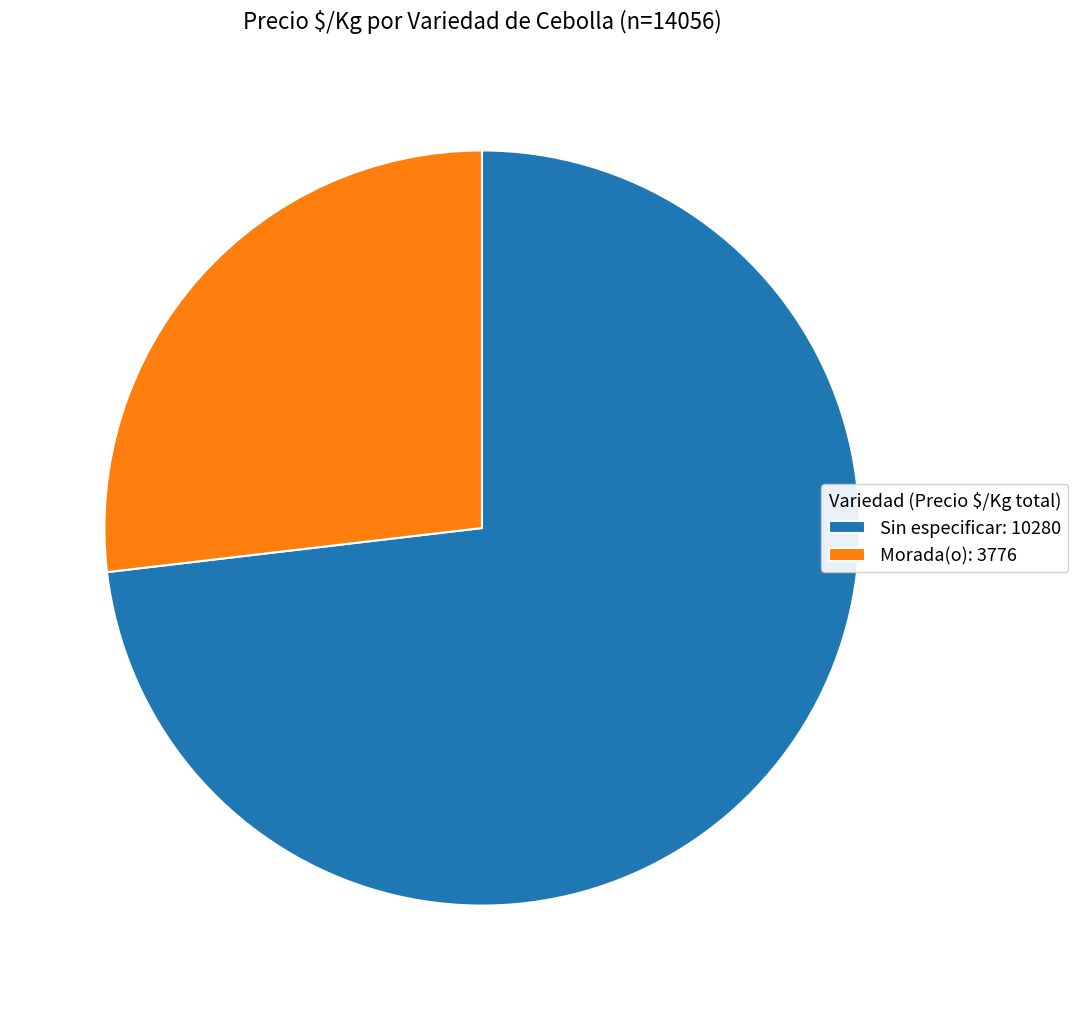

Between Sin especificar: 10280 and Morada(o): 3776, which is larger?

Sin especificar: 10280